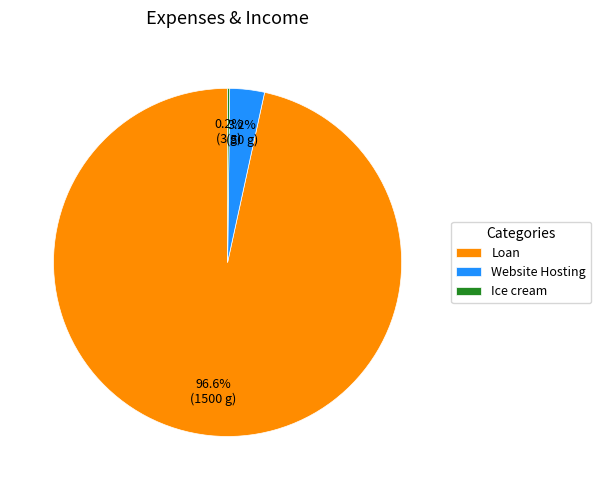

Which has a higher value, Loan or Website Hosting?

Loan